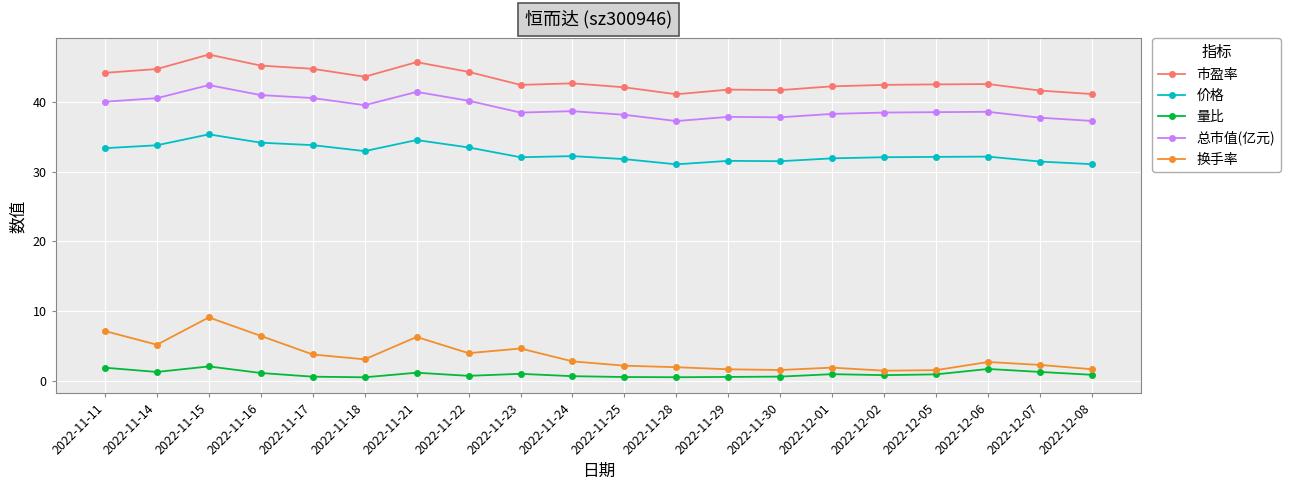

Does the chart display data point markers on the line(s)?

Yes